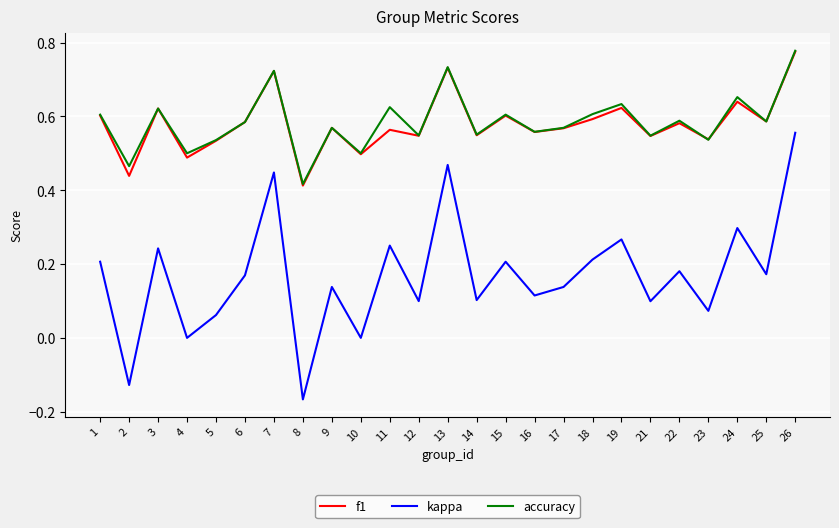

Is it true that f1 equals 0.3 at 23?

False